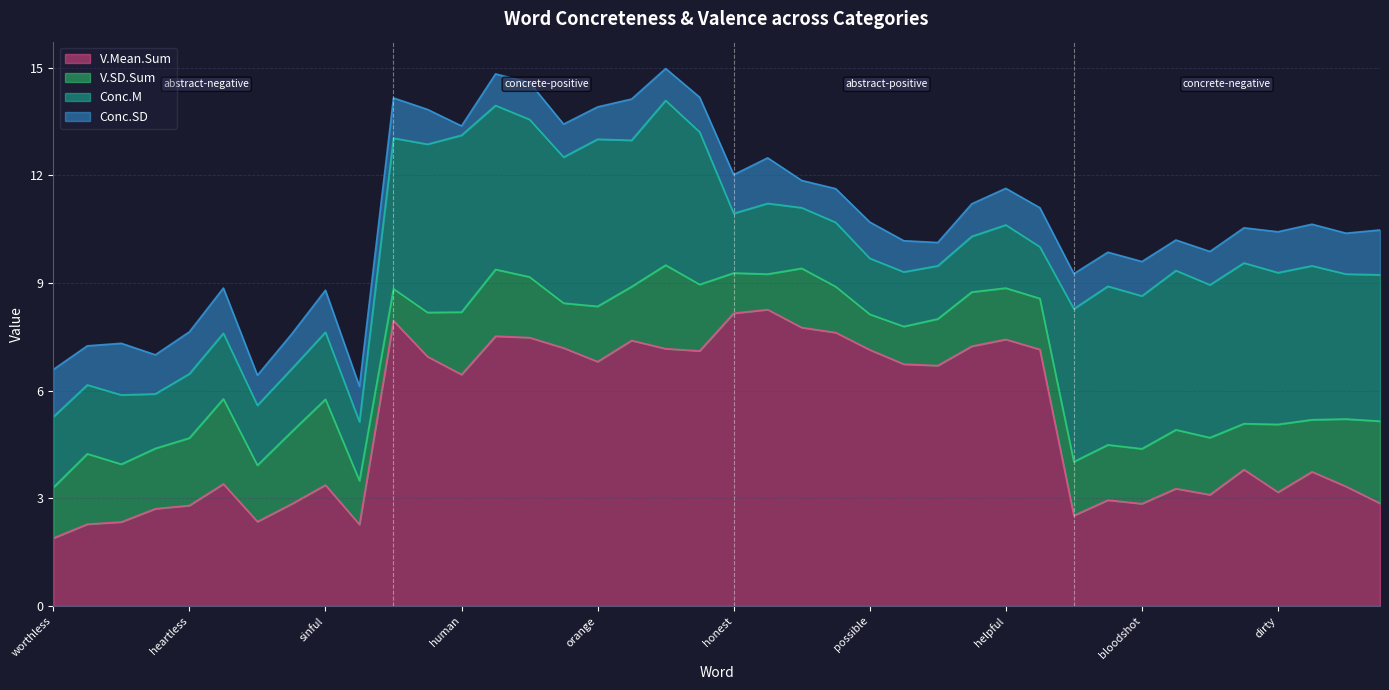

Where is the first local maximum for V.Mean.Sum?

sexist